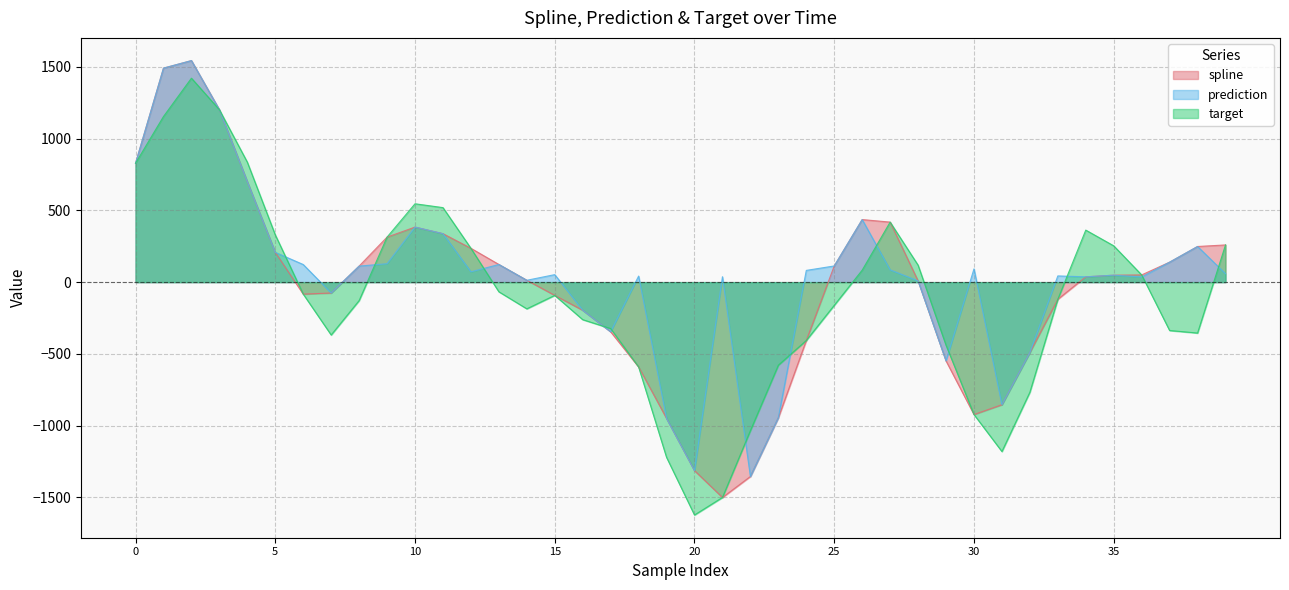

How many positive values does the prediction series have?

30